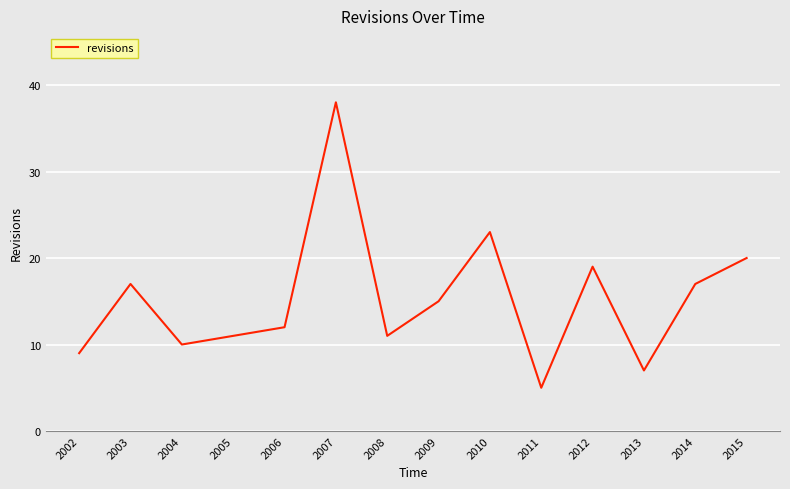

True or false: the data shows 15 at 2009.

True